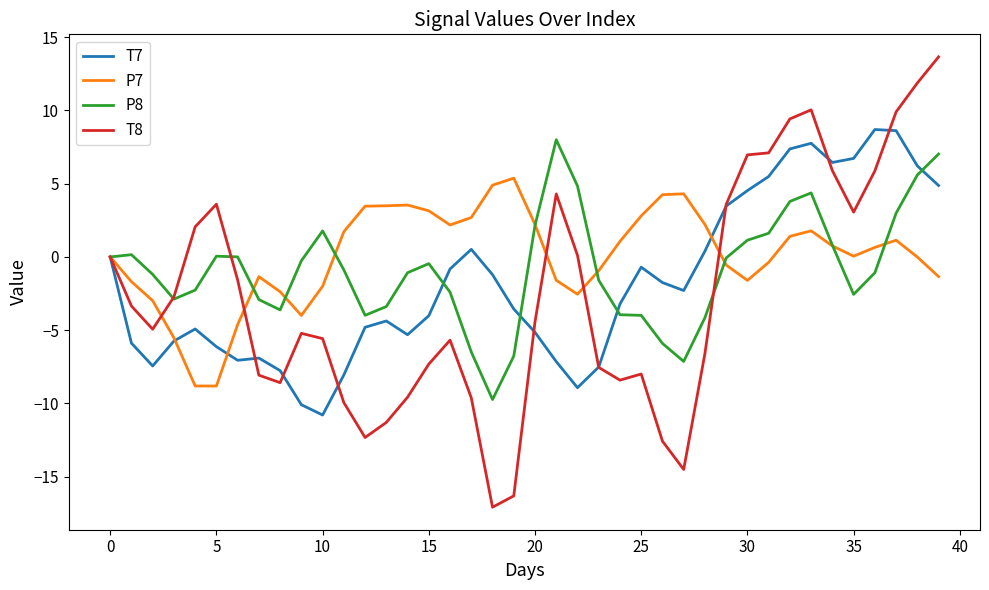

After their last crossing, which series has the higher values: P7 or T8?

T8